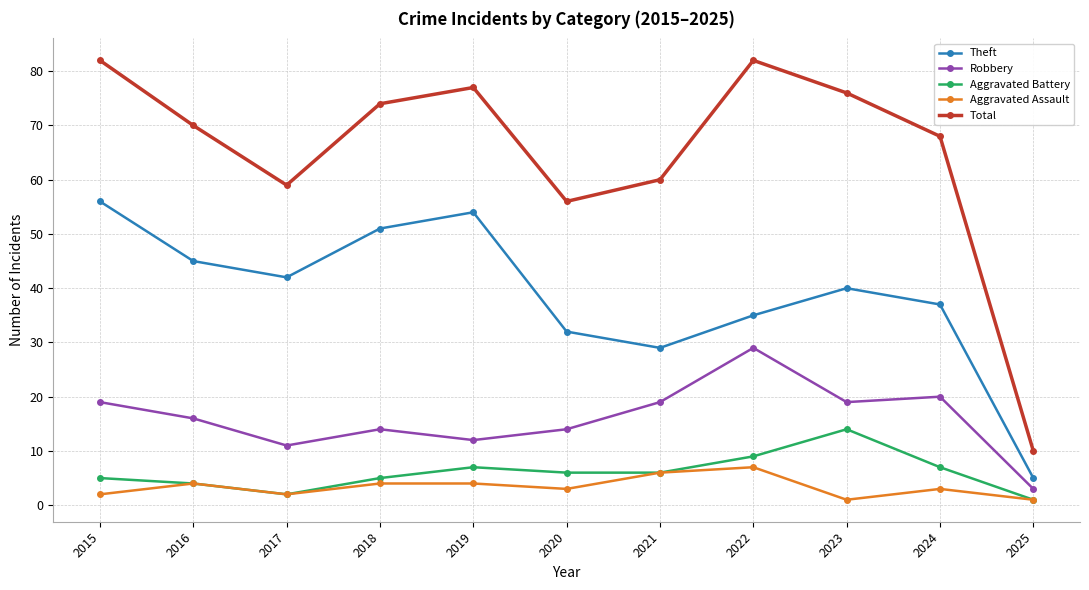

In Aggravated Assault, how many points are lower than both neighbors (excluding endpoints)?

3